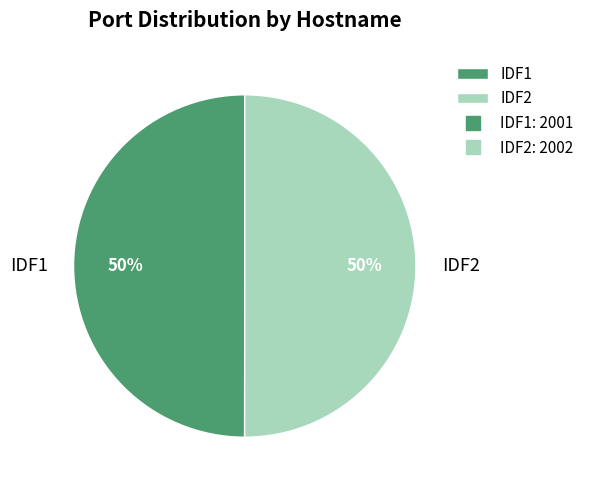

Is it true that IDF1 is 50% of the pie?

True